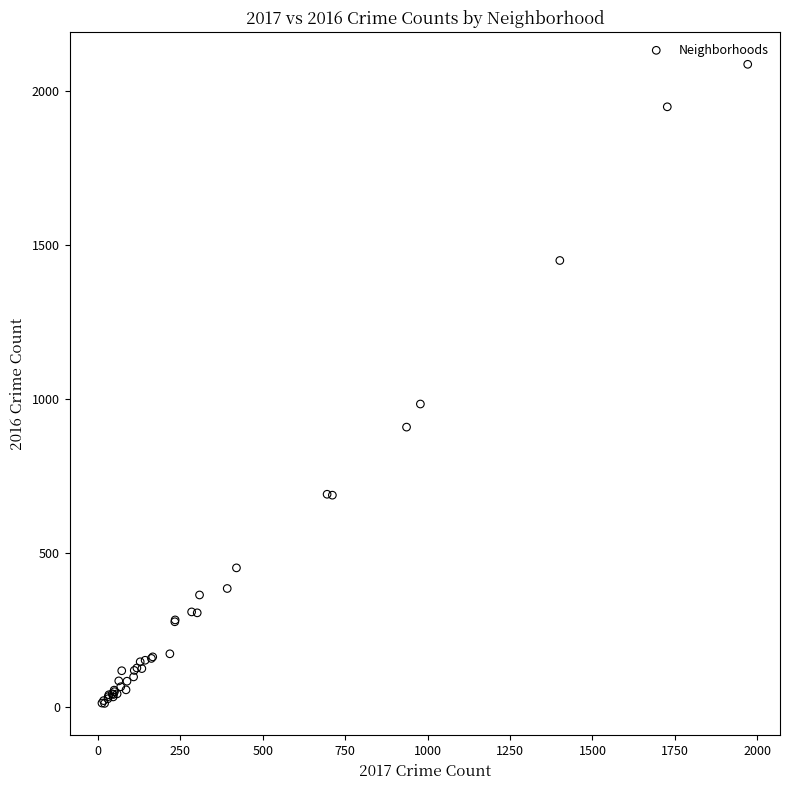

What Y value in the scatter plot is closest to 1048?

983